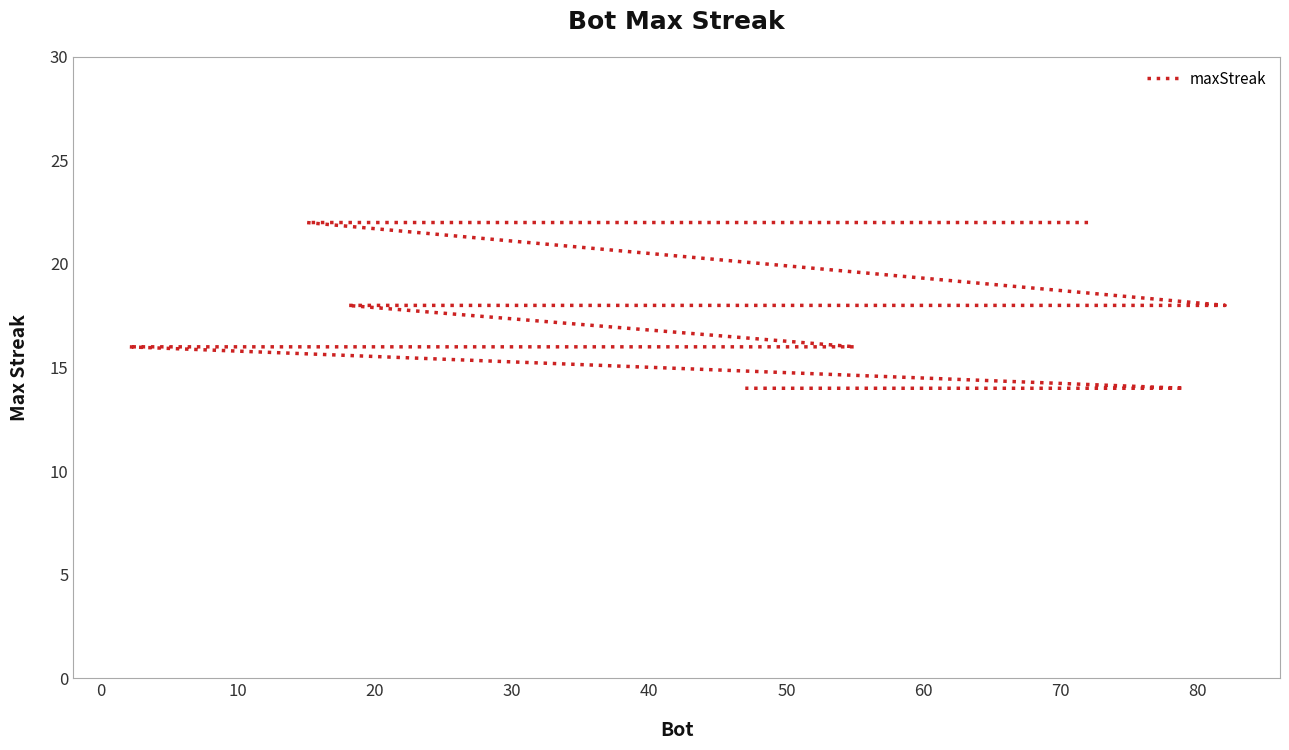

What value does the data have at 50?

18